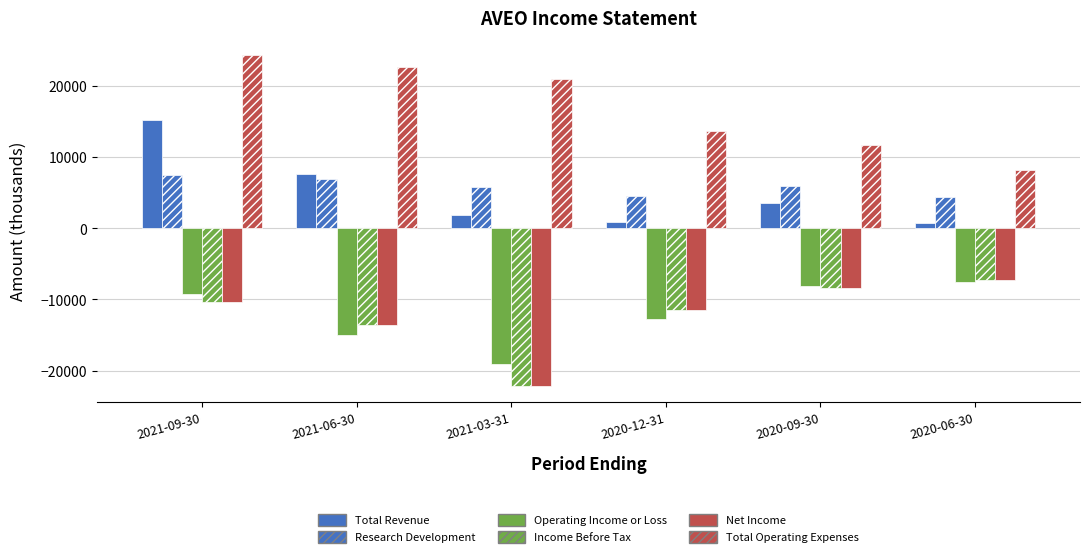

What is the difference between the highest and lowest values at 2021-03-31?

43100